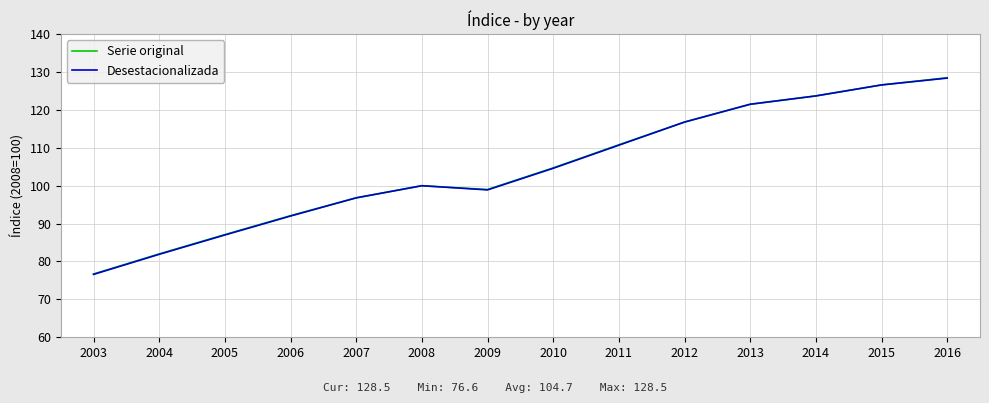

Is the value of Serie original at 2007 greater than the value of Desestacionalizada at 2011?

No